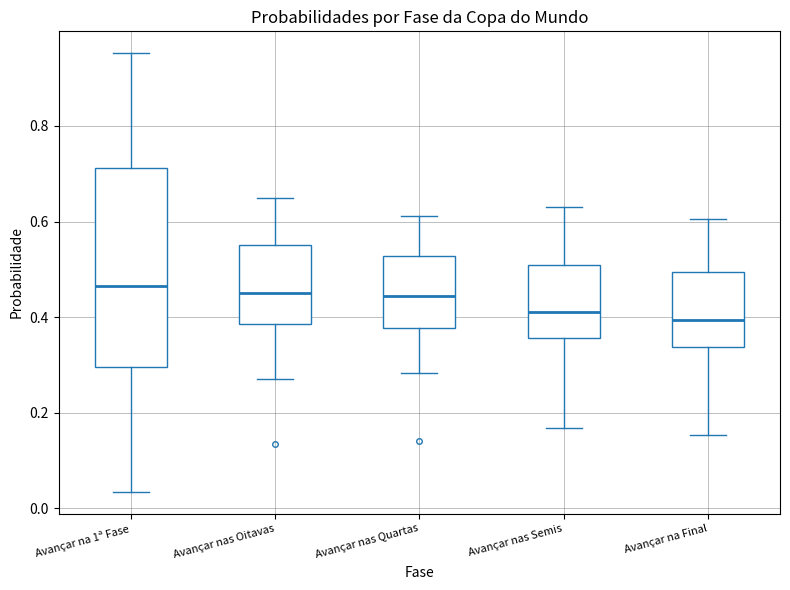

Comparing the boxes themselves (not the whiskers), which one is the tallest?

Avançar na 1ª Fase